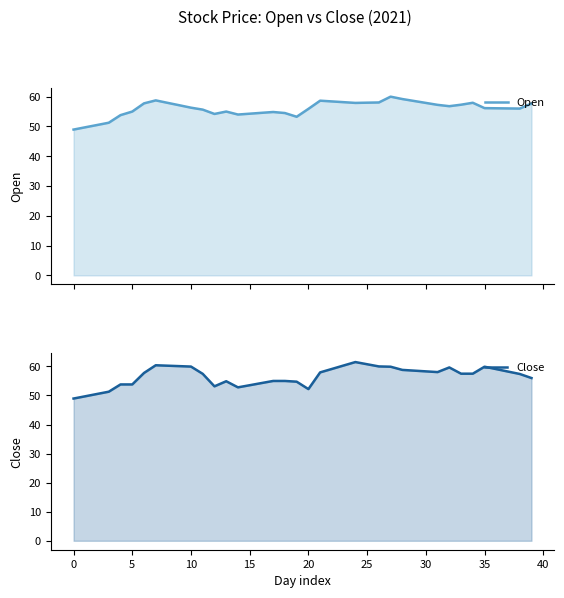

Does the chart have visible grid lines?

No